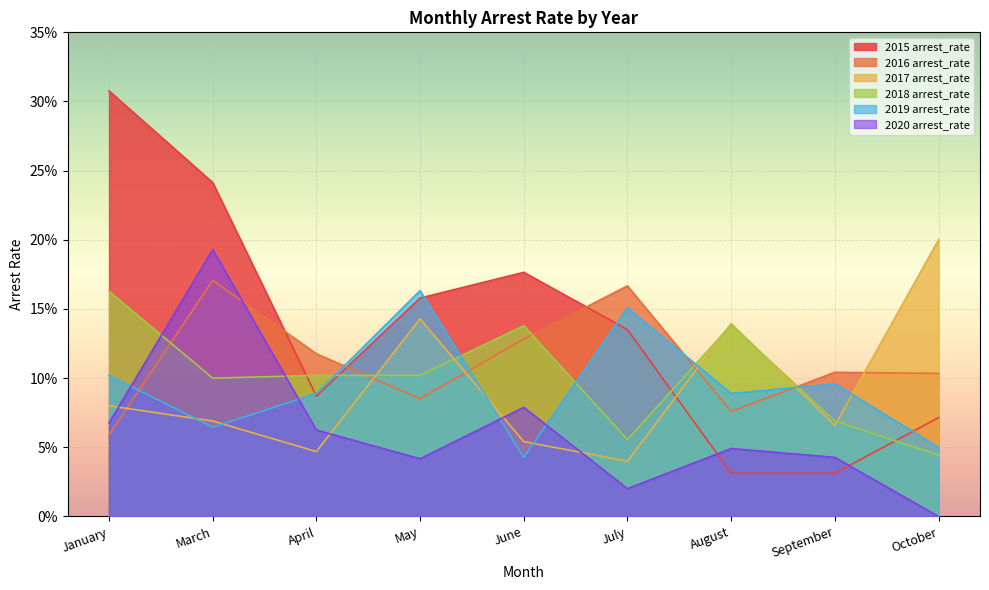

Reading left to right, transcribe all the data shown in this chart.

2015 arrest_rate: January=0.3	March=0.2	April=0.1	May=0.2	June=0.2	July=0.1	August=0.0	September=0.0	October=0.1
2016 arrest_rate: January=0.1	March=0.2	April=0.1	May=0.1	June=0.1	July=0.2	August=0.1	September=0.1	October=0.1
2017 arrest_rate: January=0.1	March=0.1	April=0.0	May=0.1	June=0.1	July=0.0	August=0.1	September=0.1	October=0.2
2018 arrest_rate: January=0.2	March=0.1	April=0.1	May=0.1	June=0.1	July=0.1	August=0.1	September=0.1	October=0.0
2019 arrest_rate: January=0.1	March=0.1	April=0.1	May=0.2	June=0.0	July=0.2	August=0.1	September=0.1	October=0.1
2020 arrest_rate: January=0.1	March=0.2	April=0.1	May=0.0	June=0.1	July=0.0	August=0.0	September=0.0	October=0.0